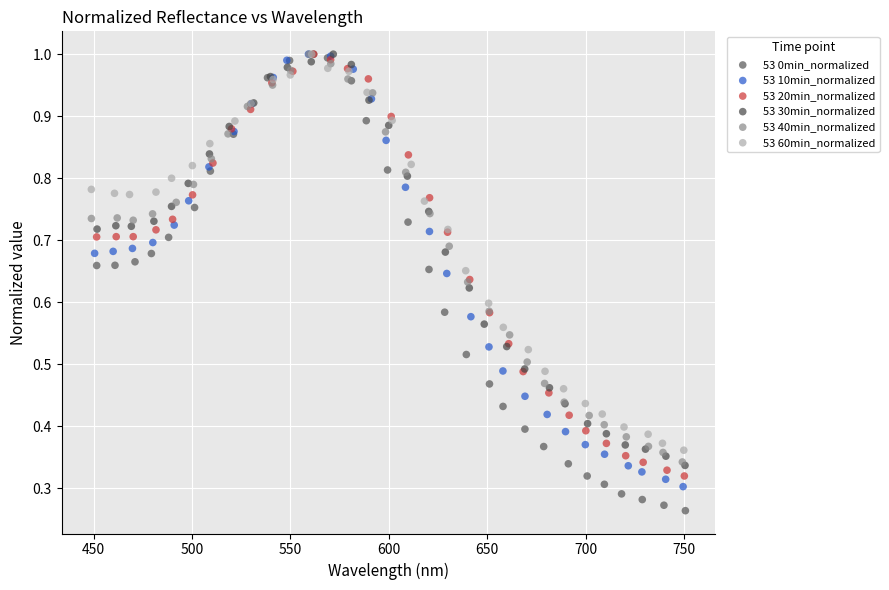

Which series contains the lowest Y value?

53 0min_normalized